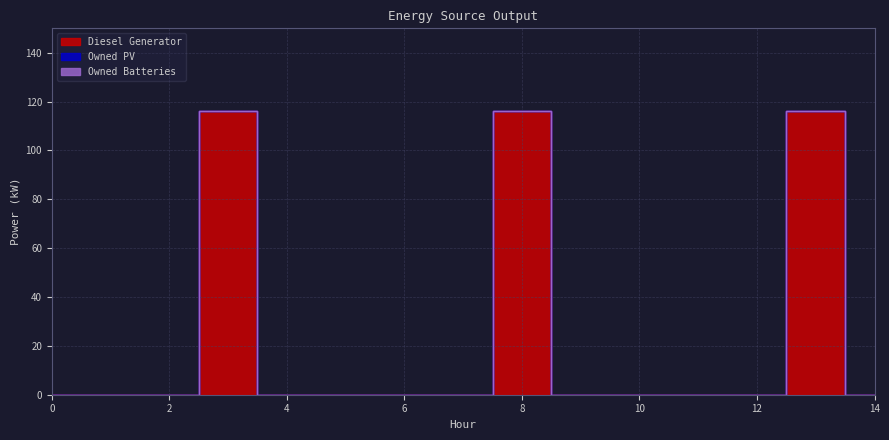

Is this an area chart (filled region under the line)?

No